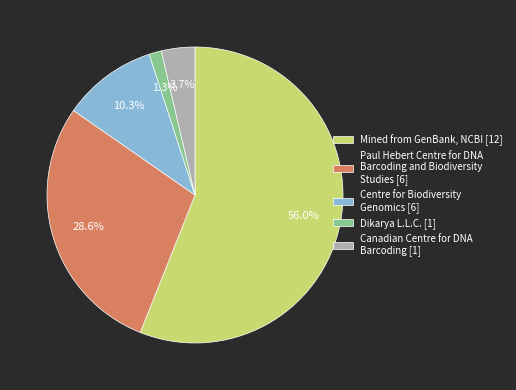

How much of the chart is everything except Paul Hebert Centre for DNA Barcoding and Biodiversity Studies [6]?

71.4%